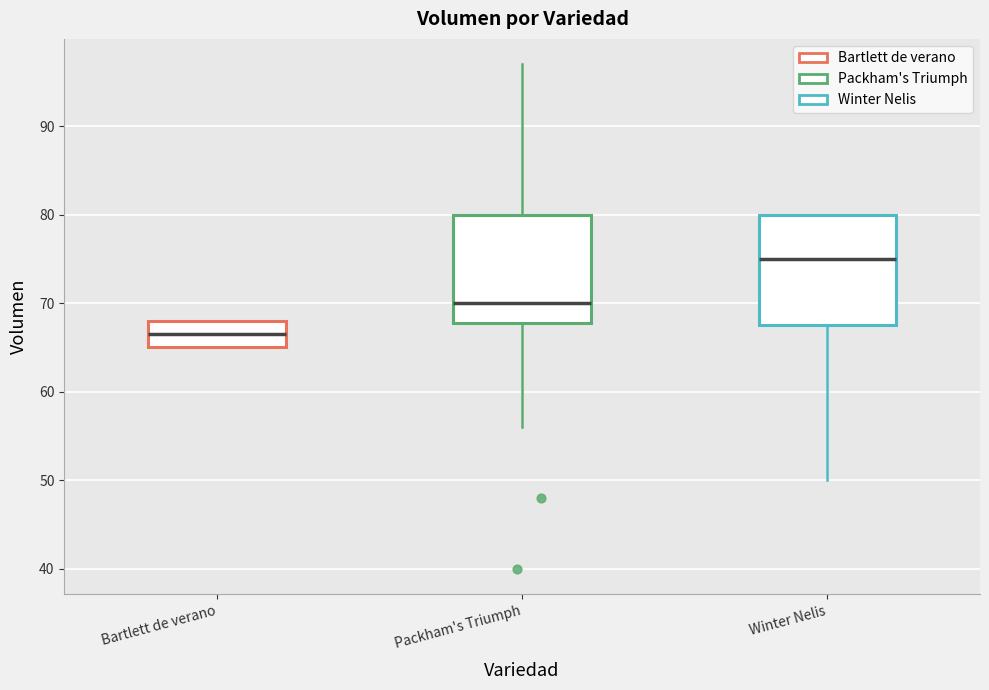

Reading left to right, read every box against the y-axis: the position of its median line, the range the box covers, and the ends of its whiskers. The values are not printed on the chart, so give them approximately, as read against the axis.

Bartlett de verano: median 67, box 65 to 68, whiskers 65 to 68
Packham's Triumph: median 70, box 68 to 80, whiskers 56 to 97
Winter Nelis: median 75, box 68 to 80, whiskers 50 to 80